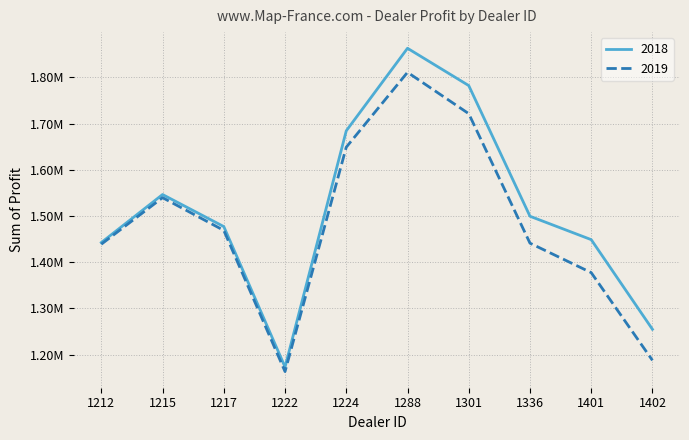

At which category does 2019 reach its first local valley?

1222